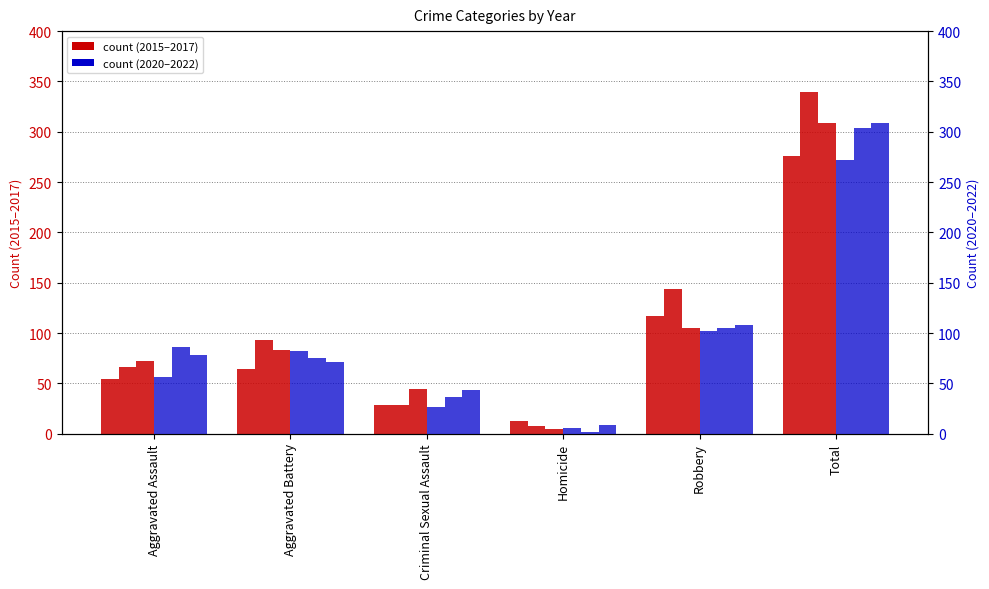

How many groups of bars are there?

6